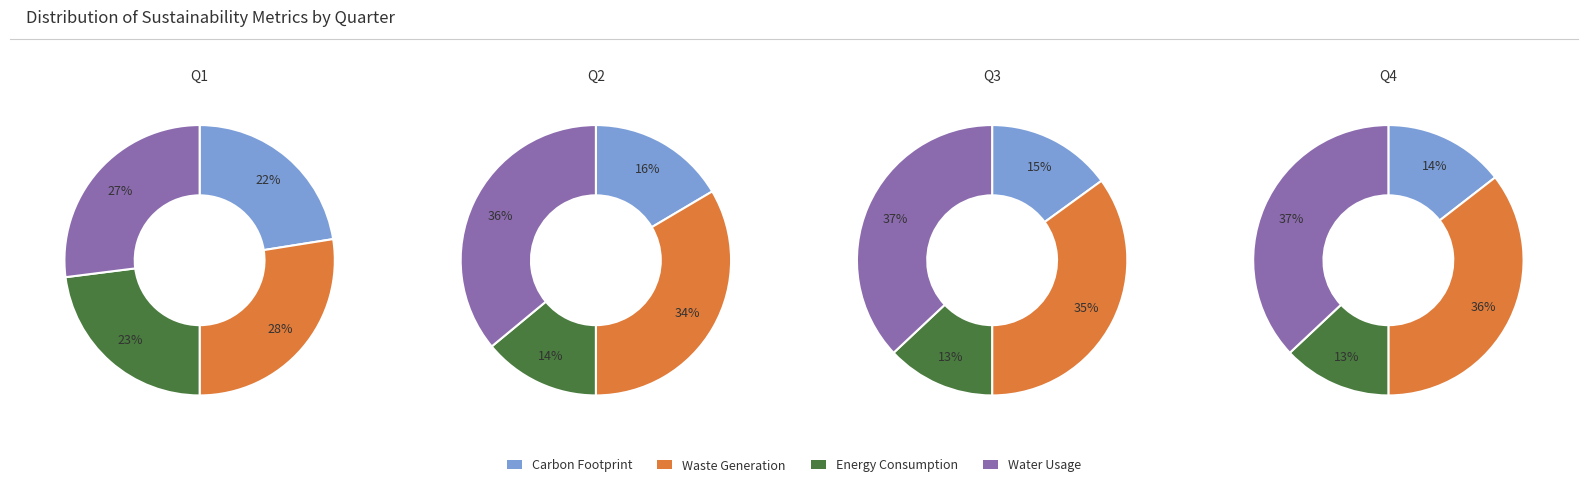

Is the sum of 2 and 1 greater than half?

No